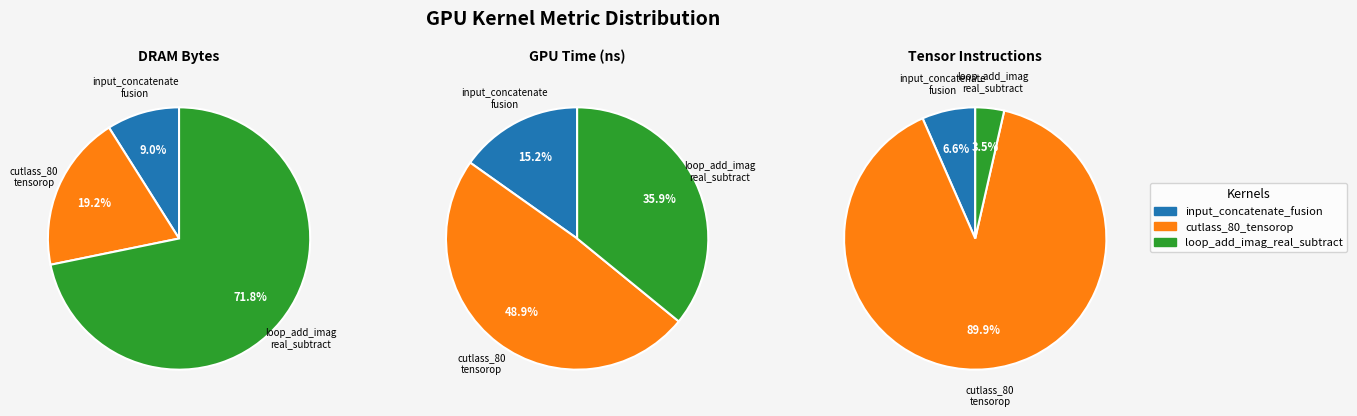

What percentage is the loop_add_imag_real_subtract slice, to the nearest percent?

36%